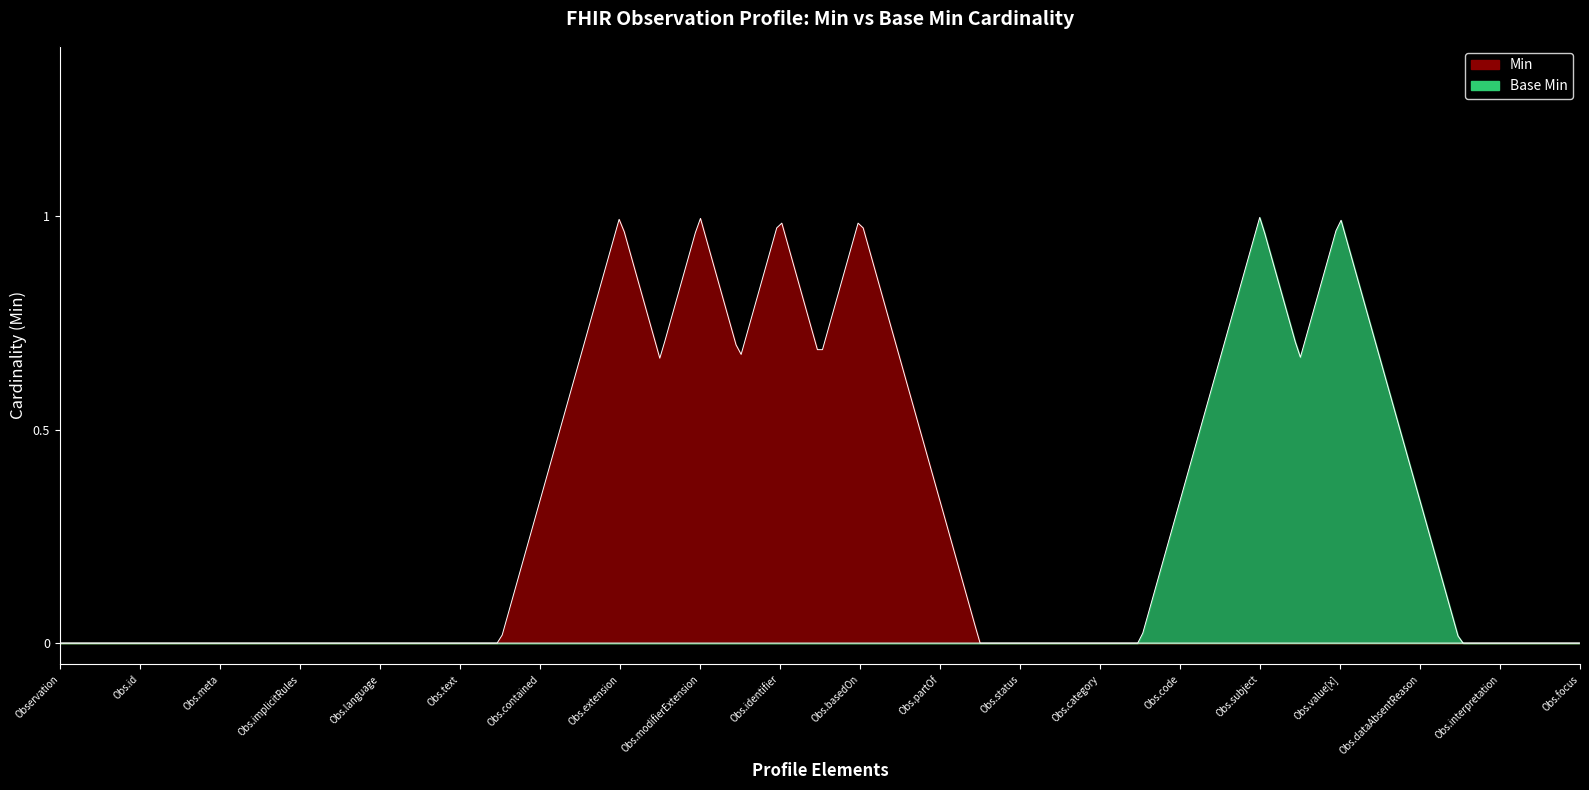

Which series has the widest spread of values?

Min